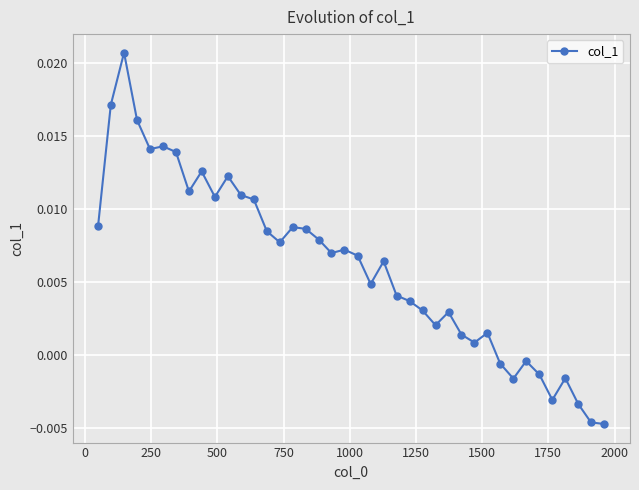

True or false: the data has more than 2 interior local peaks.

True